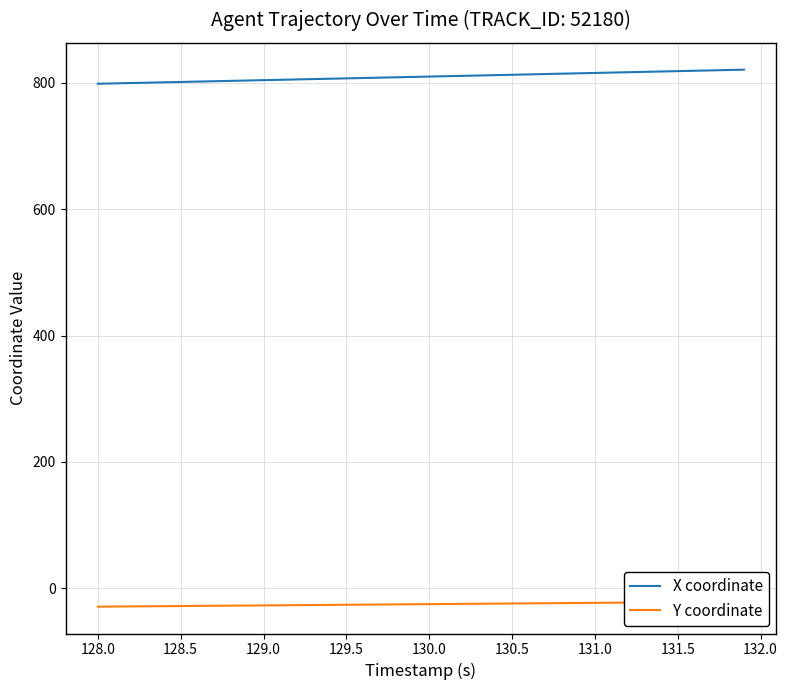

True or false: Y coordinate and X coordinate intersect in this chart.

False